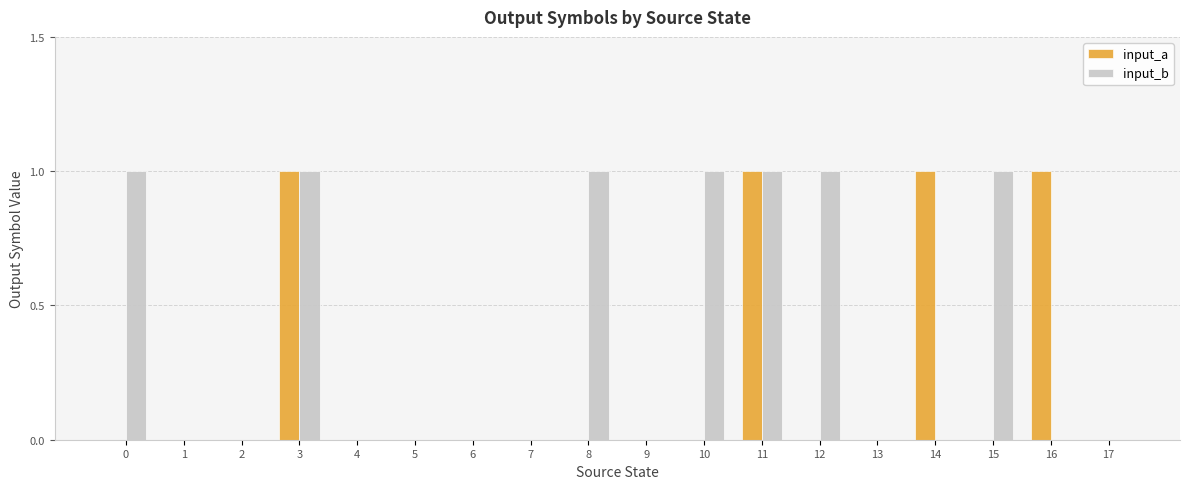

Reading right to left, transcribe all the data shown in this chart.

input_a: 0	1	0	1	0	0	1	0	0	0	0	0	0	0	1	0	0	0
input_b: 0	0	1	0	0	1	1	1	0	1	0	0	0	0	1	0	0	1